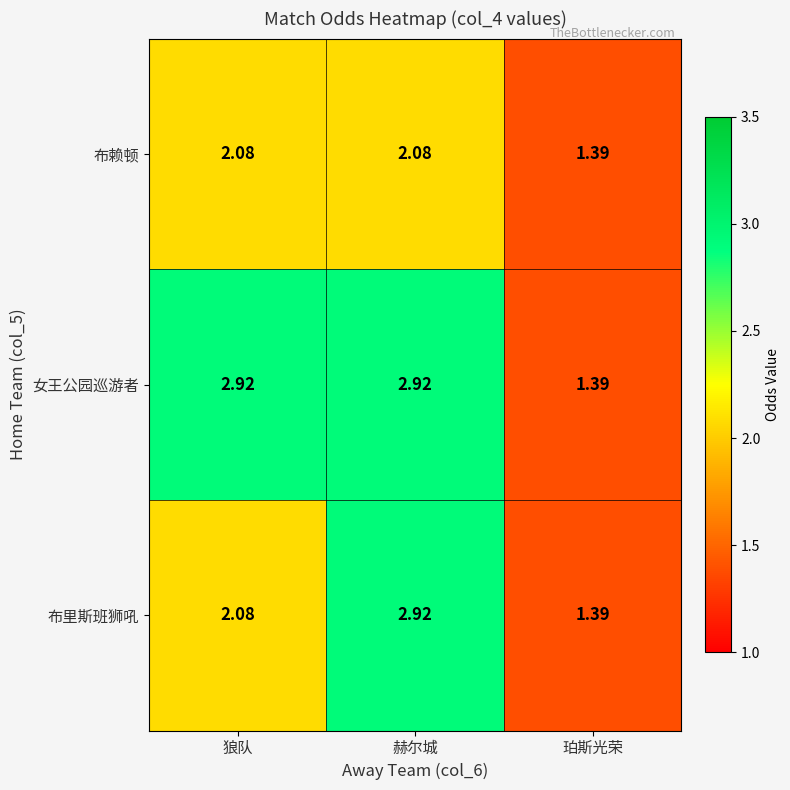

List the series in order of their overall mean, highest first.

女王公园巡游者, 布里斯班狮吼, 布赖顿